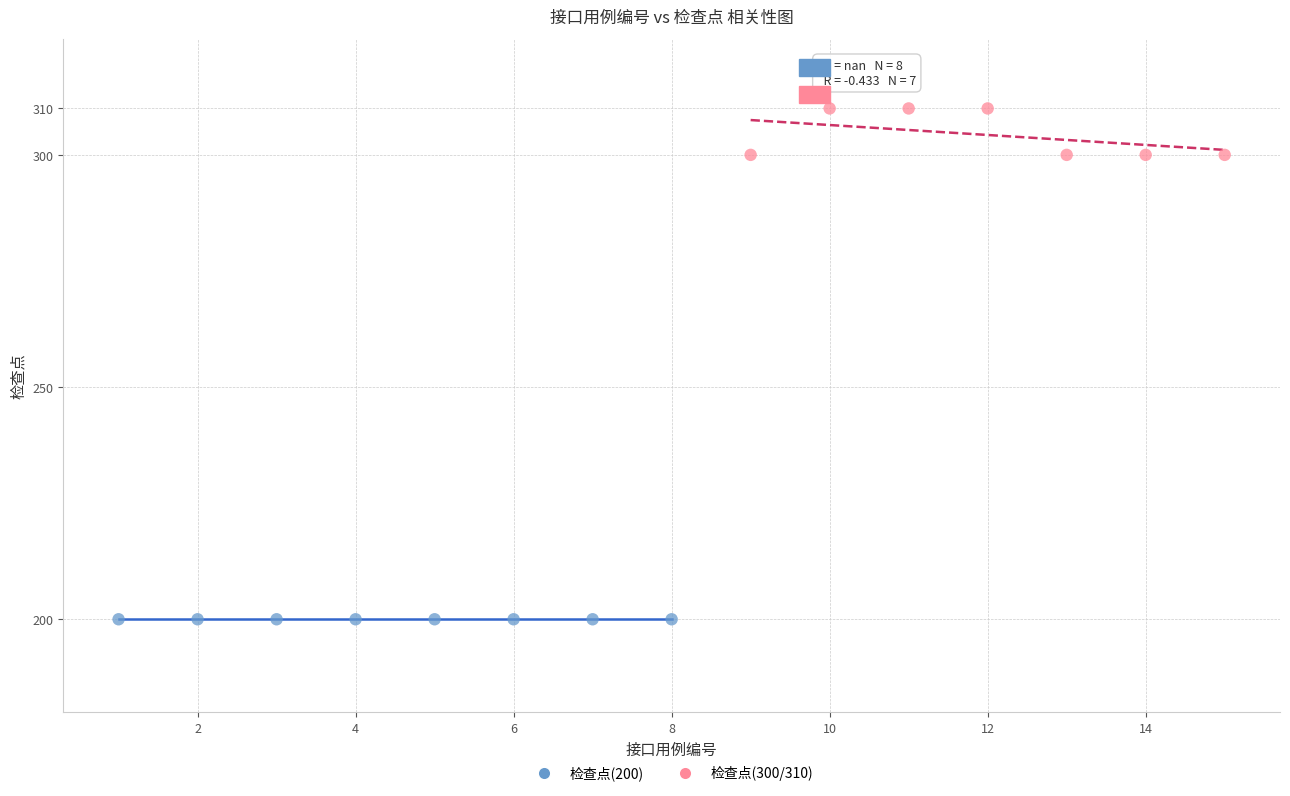

Which series reaches the minimum Y coordinate?

检查点(200)